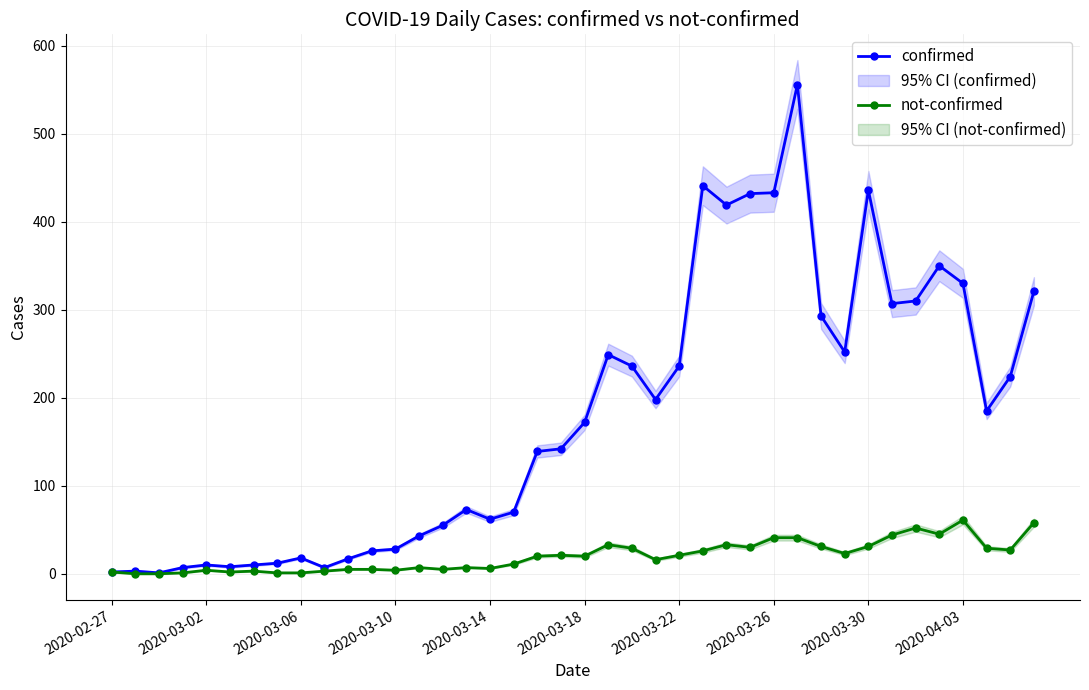

Reading left to right, what are all the values shown in this chart?

confirmed: 2	3	1	7	10	8	10	12	18	7	17	26	28	43	55	73	62	70	139	142	172	249	236	198	236	441	419	432	433	556	293	252	436	307	310	350	330	185	224	321
not-confirmed: 2	0	0	1	4	2	3	1	1	3	5	5	4	7	5	7	6	11	20	21	20	33	29	16	21	26	33	30	41	41	31	23	31	44	52	45	61	29	27	58